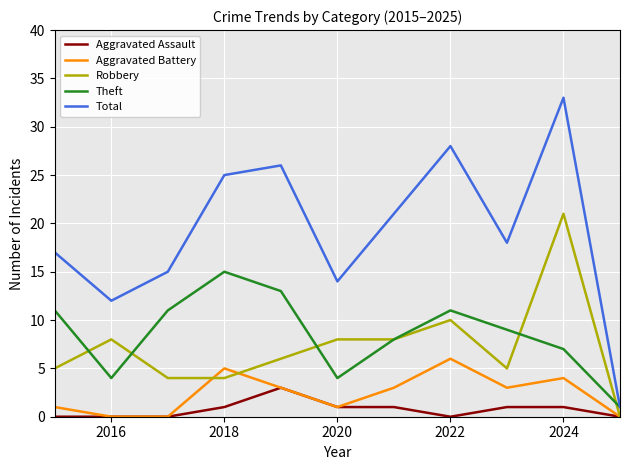

List the series in order of their peak value, highest first.

Total, Robbery, Theft, Aggravated Battery, Aggravated Assault